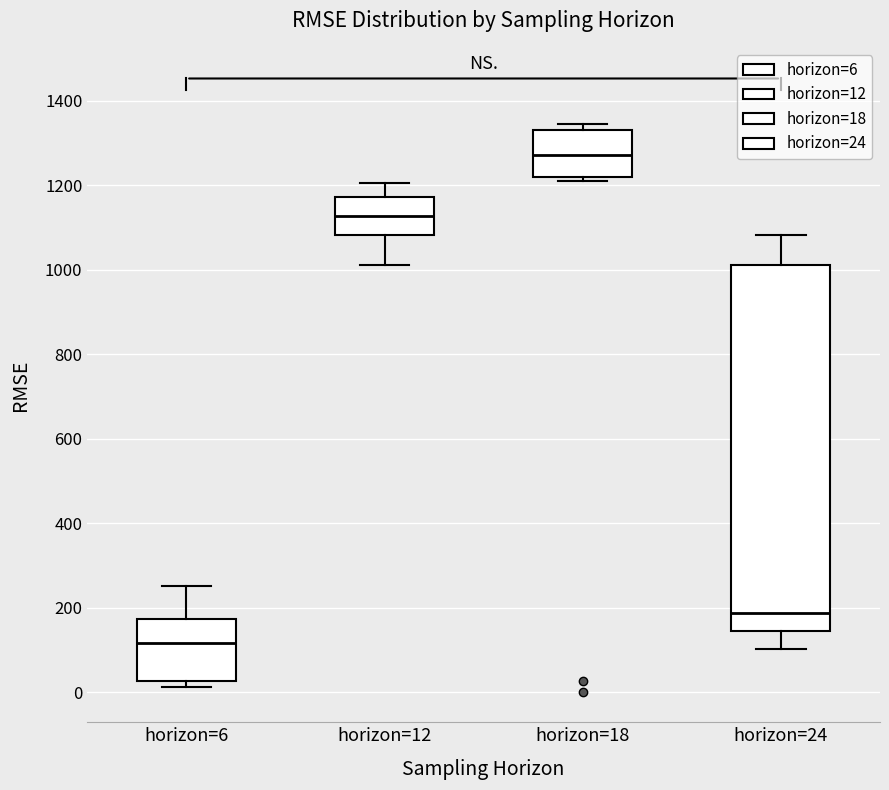

Which box is the tallest, from its lower edge to its upper edge?

horizon=24